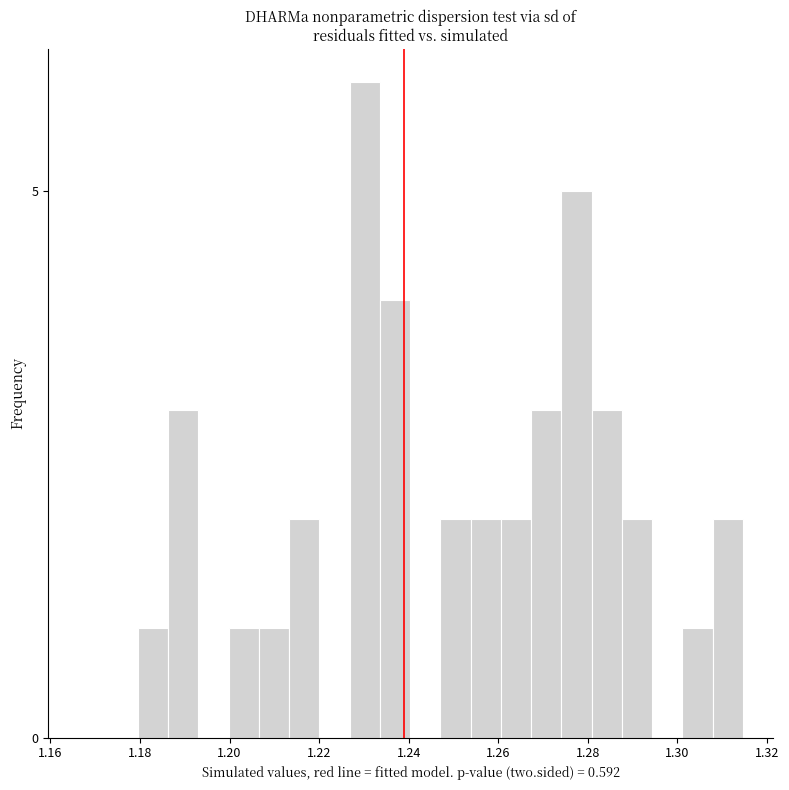

Around what value on the x-axis is the tallest bar? Give the approximate position of its centre, as read against the axis.

1.230